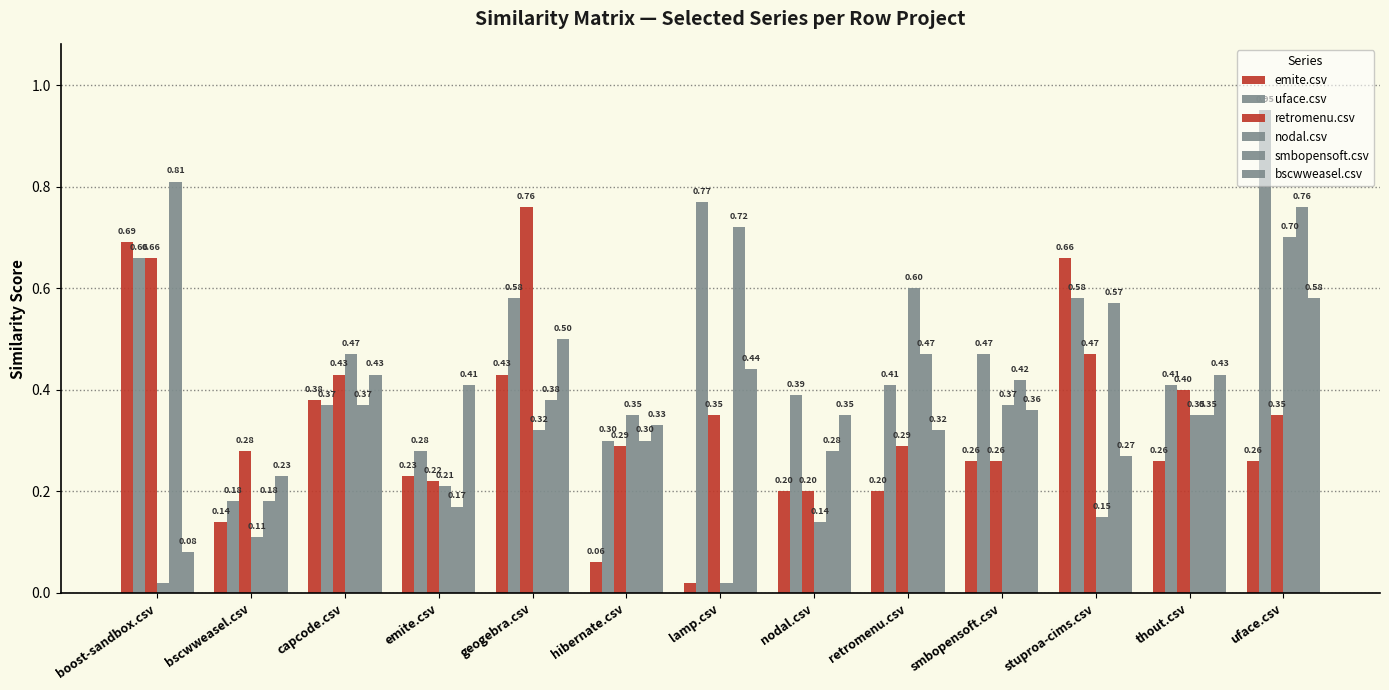

At which category is the sum across all series the highest?

uface.csv